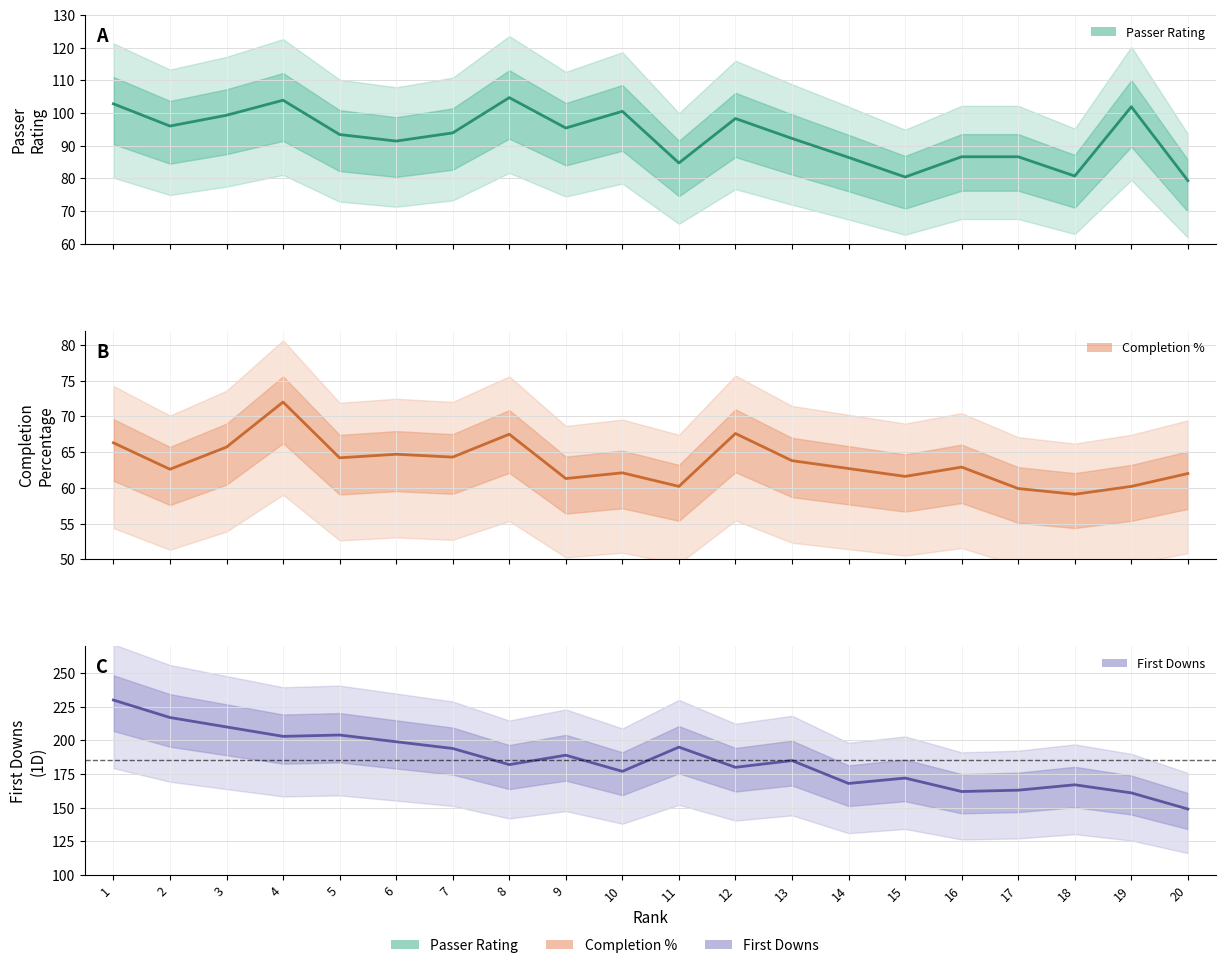

Reading left to right, what are all the values shown in this chart?

Rate: 1=102.8	2=96.0	3=99.3	4=103.9	5=93.4	6=91.4	7=93.9	8=104.7	9=95.4	10=100.5	11=84.7	12=98.3	13=92.2	14=86.4	15=80.4	16=86.6	17=86.6	18=80.7	19=101.9	20=79.3
Cmp%: 1=66.3	2=62.6	3=65.7	4=72.0	5=64.2	6=64.7	7=64.3	8=67.5	9=61.3	10=62.1	11=60.2	12=67.6	13=63.8	14=62.7	15=61.6	16=62.9	17=59.9	18=59.1	19=60.2	20=62.0
1D: 1=230.0	2=217.0	3=210.0	4=203.0	5=204.0	6=199.0	7=194.0	8=182.0	9=189.0	10=177.0	11=195.0	12=180.0	13=185.0	14=168.0	15=172.0	16=162.0	17=163.0	18=167.0	19=161.0	20=149.0